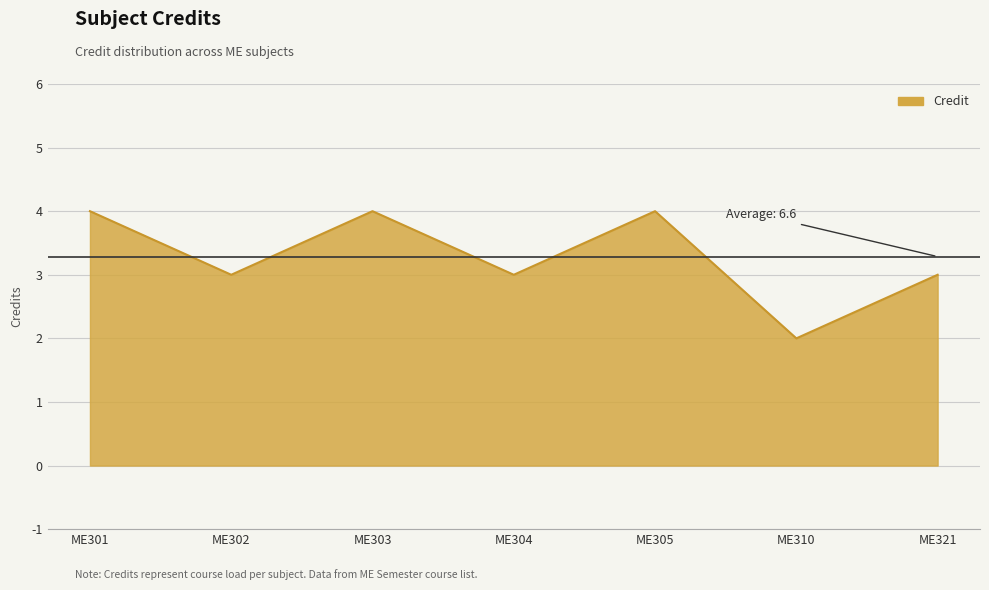

Does the chart have visible grid lines?

Yes